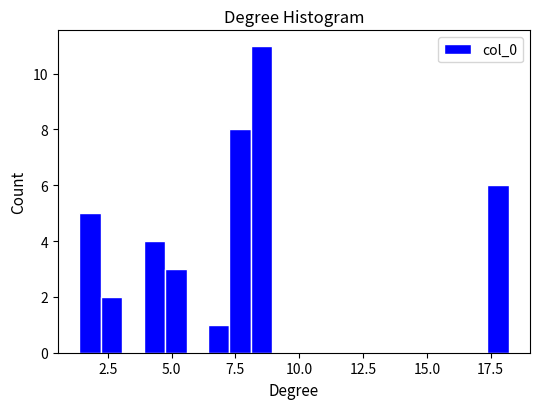

Read against the x-axis, roughly where is the centre of the tallest bar?

8.5